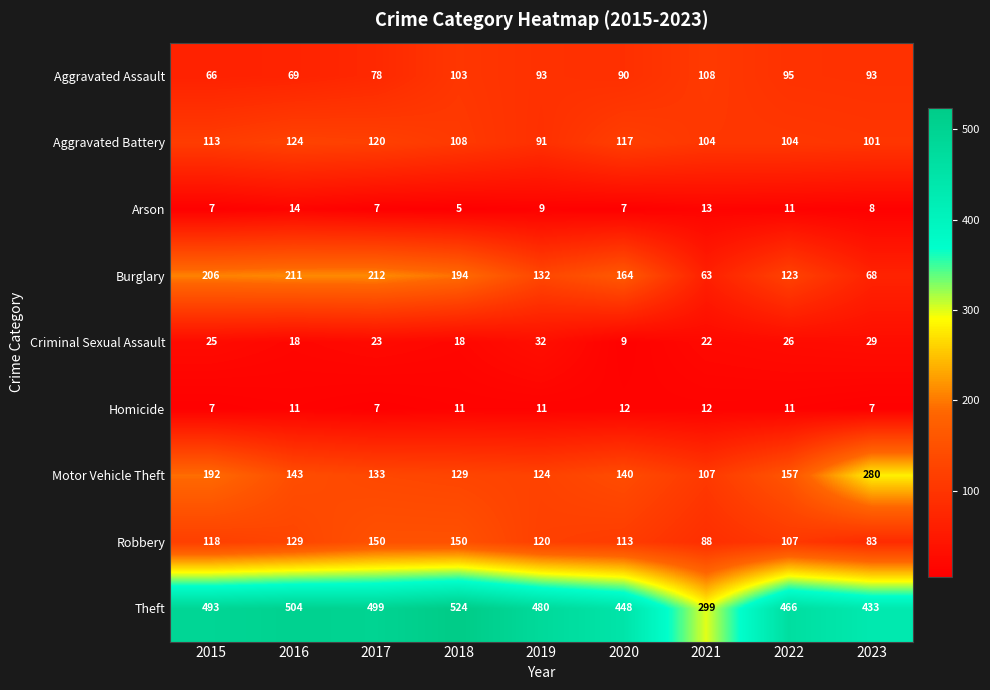

Which series has the largest total across all categories?

Theft